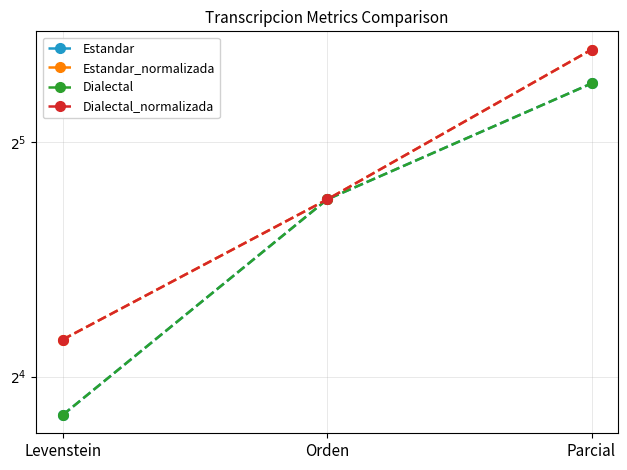

True or false: Estandar_normalizada has a value of 17.9 at Levenstein.

True